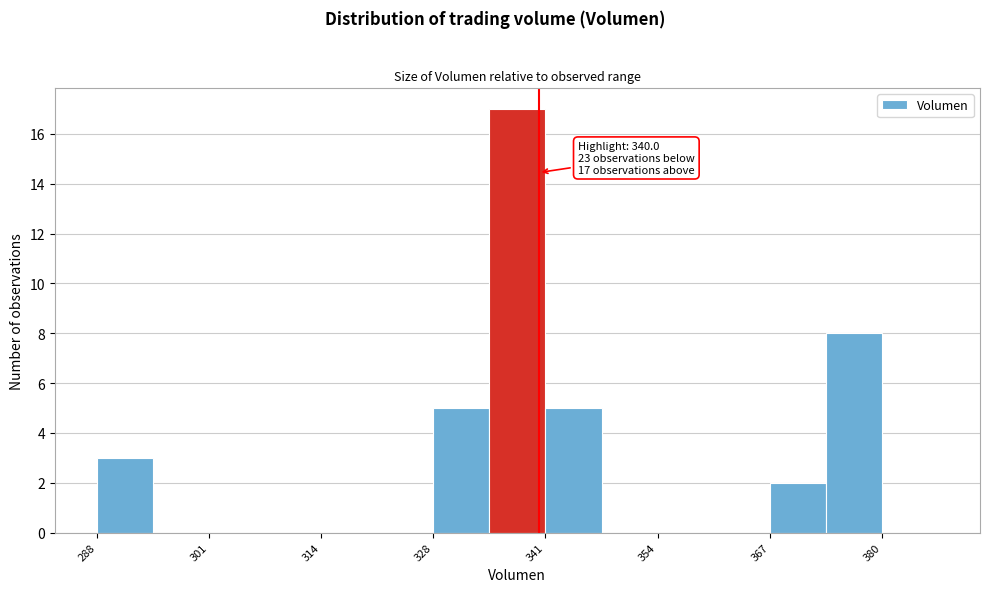

Read against the x-axis, roughly where is the centre of the tallest bar?

338